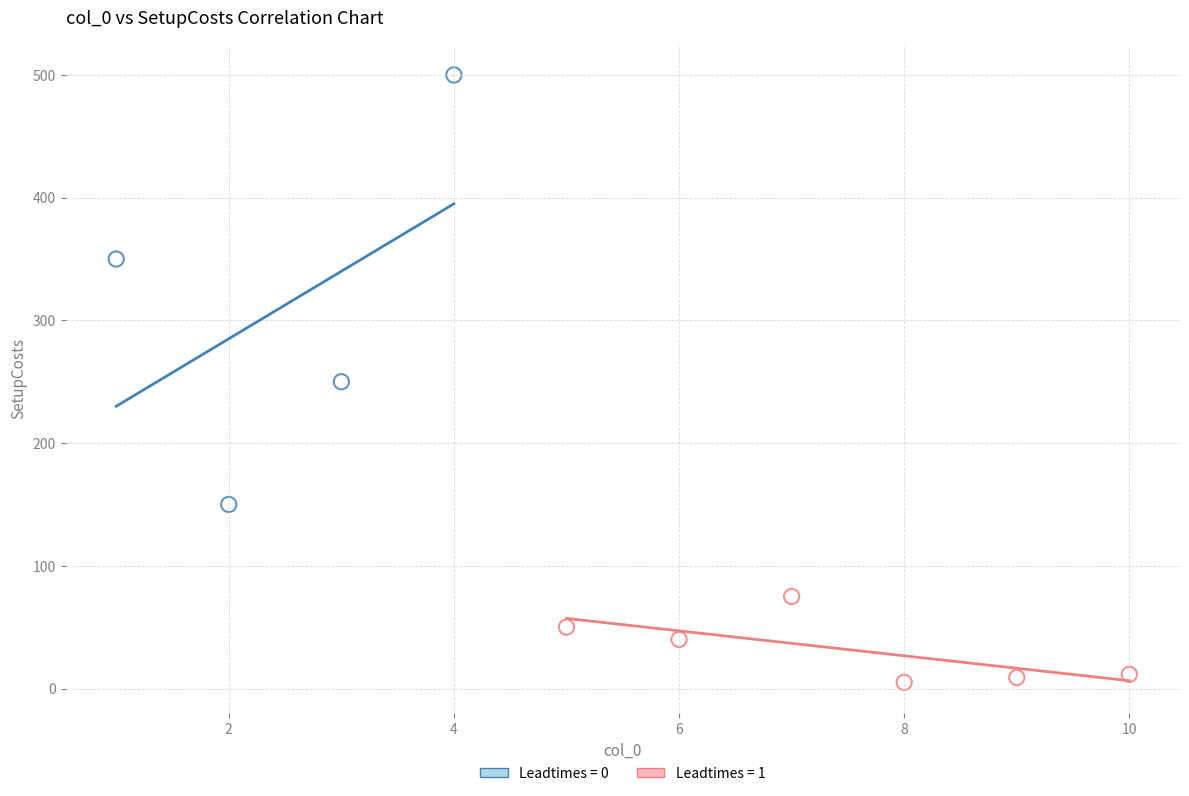

Which series reaches the minimum Y coordinate?

Leadtimes = 1